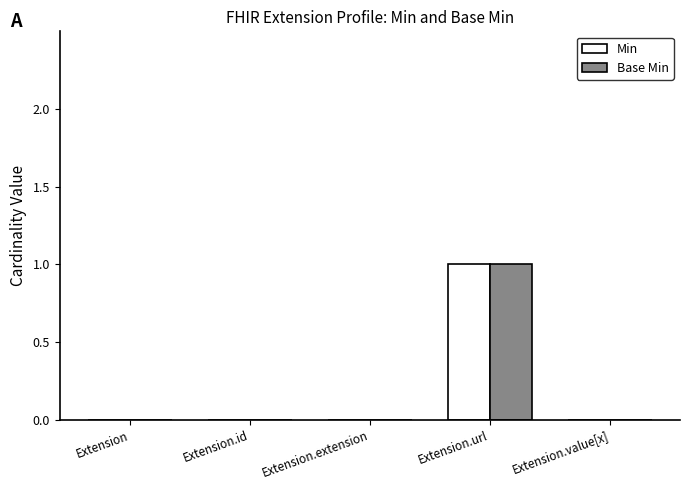

Does the chart contain stacked bars?

No